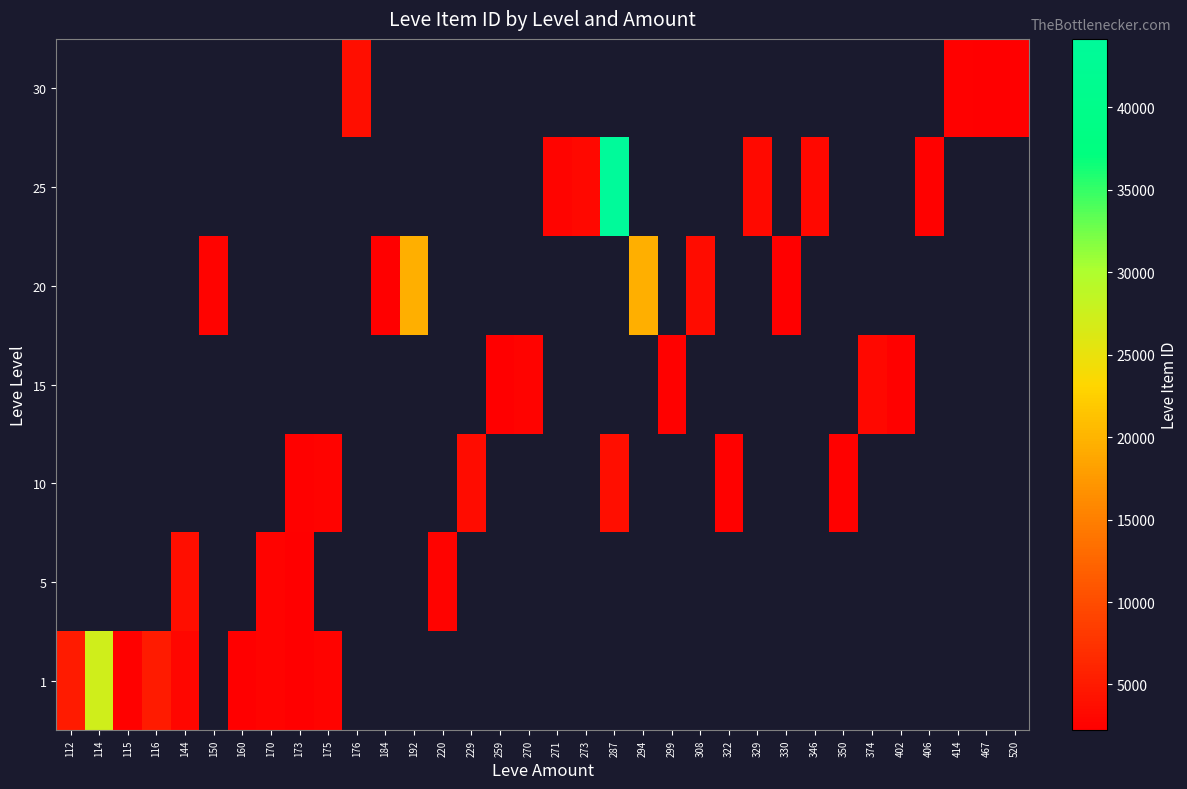

What is the maximum value for 1?

27125.0